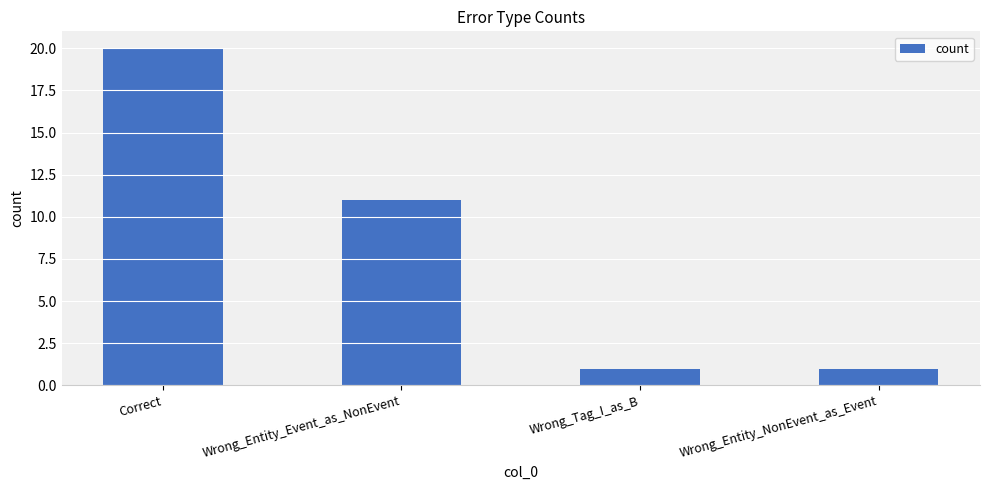

Reading left to right, extract all data points from this chart.

Correct=20	Wrong_Entity_Event_as_NonEvent=11	Wrong_Tag_I_as_B=1	Wrong_Entity_NonEvent_as_Event=1